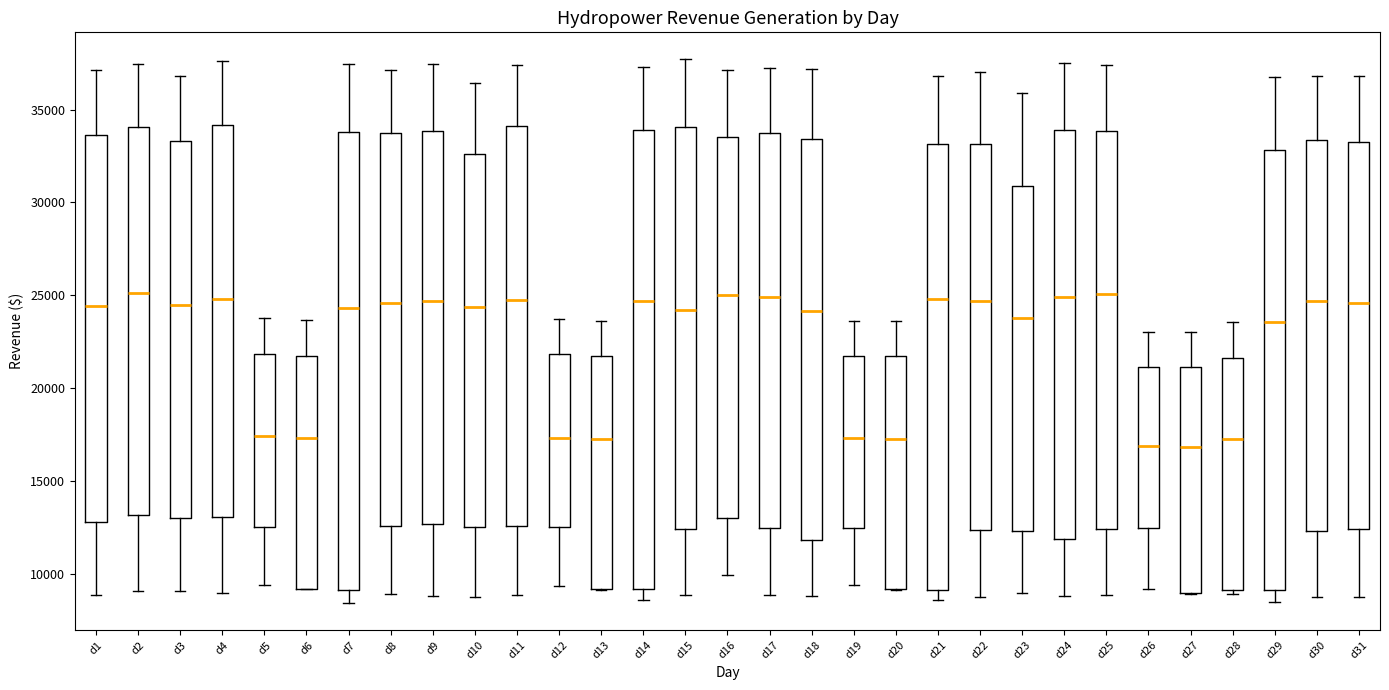

Where does the upper whisker of the box for d31 end on the y-axis? The values are not printed on the chart, so give them approximately, as read against the axis.

37000